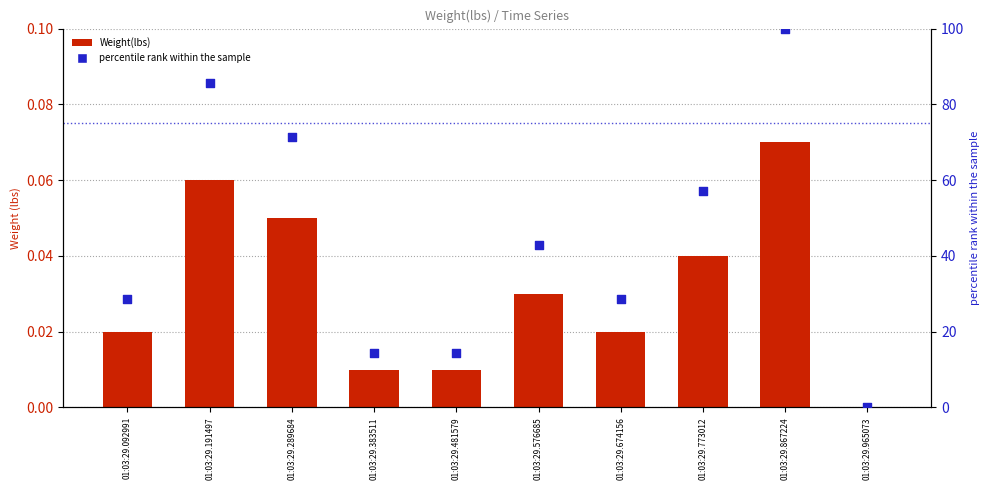

Which series contains the lowest Y value?

Weight(lbs)